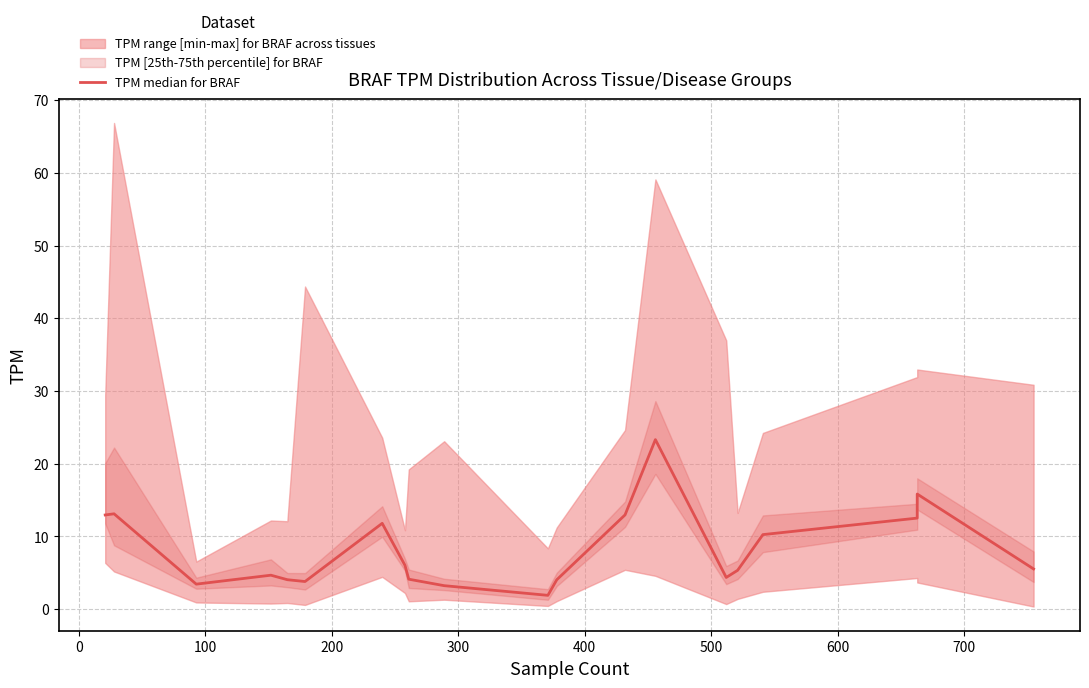

How many points are higher than both their immediate neighbors (excluding endpoints)?

5